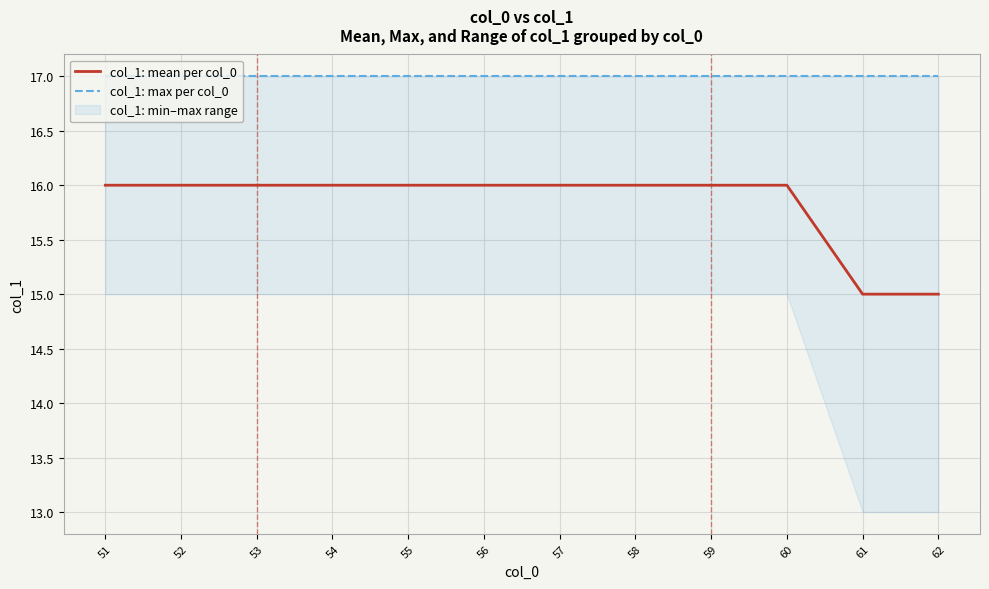

How many categories are shown in the chart?

12